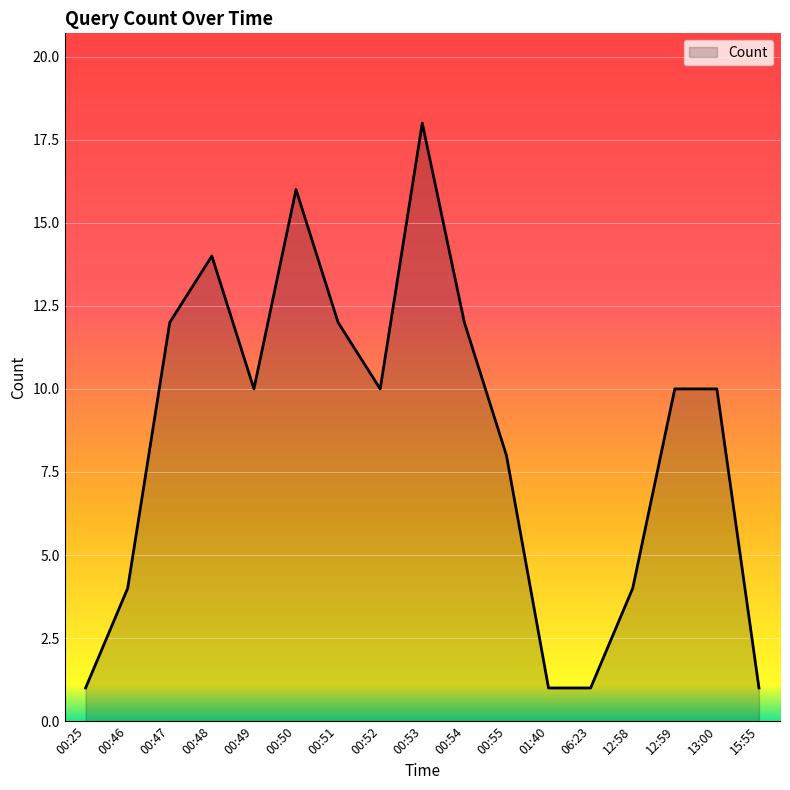

At which category does the data reach its first local peak?

00:48